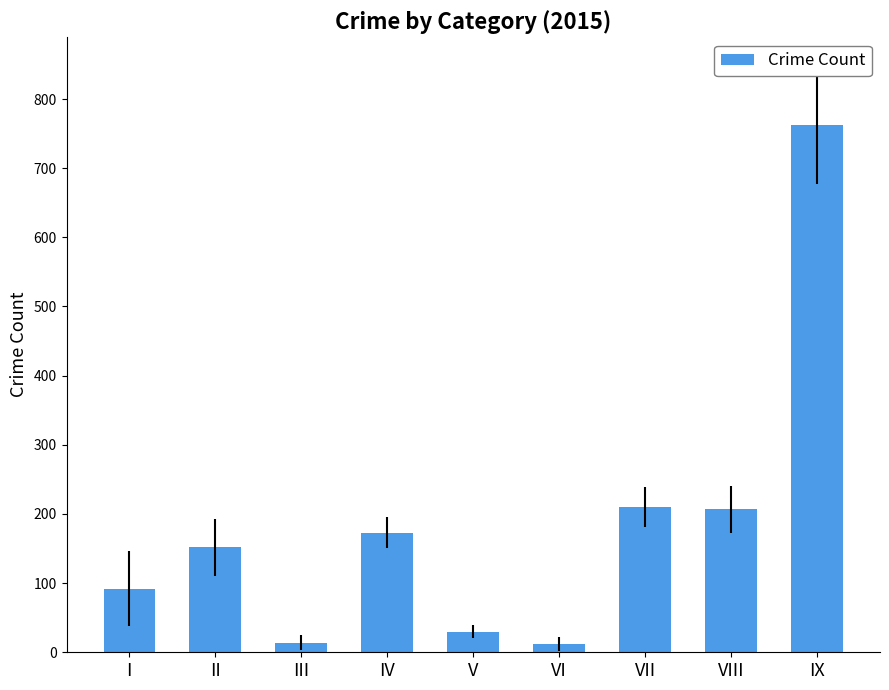

Does the chart contain stacked bars?

No